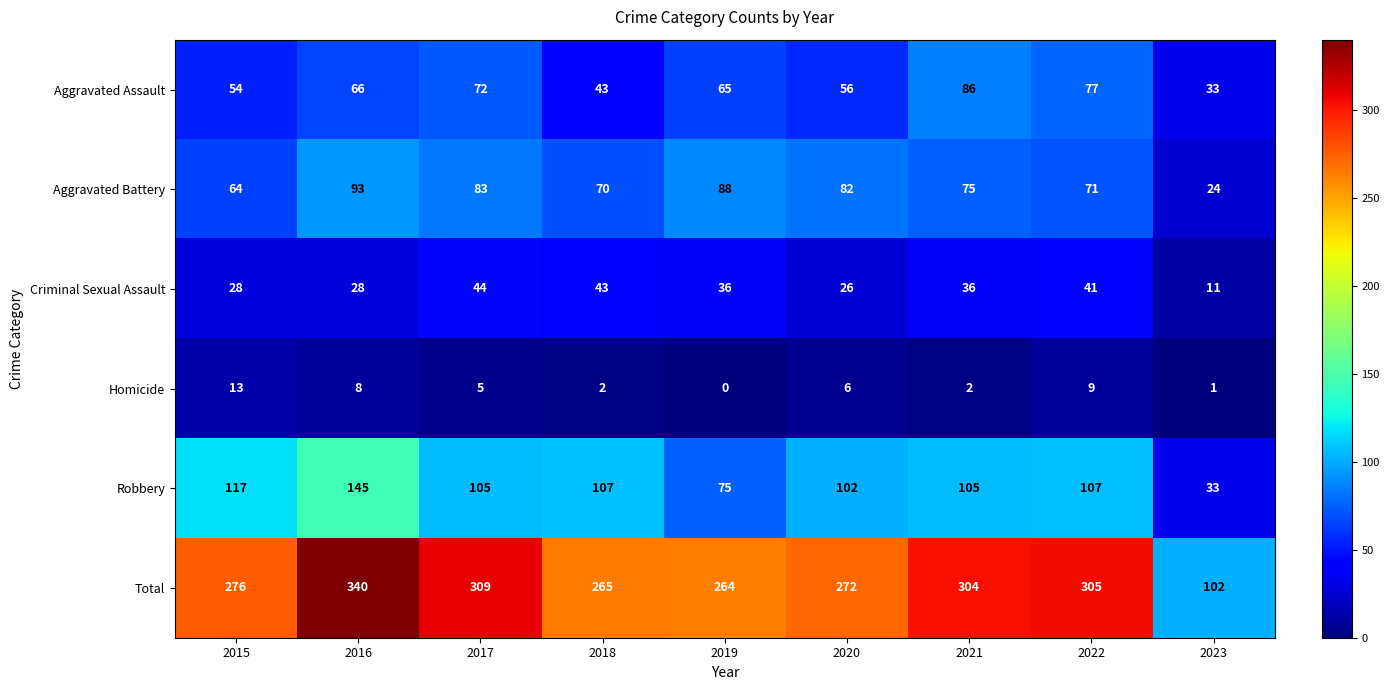

The Homicide series shows 9 at 2022. True or false?

True